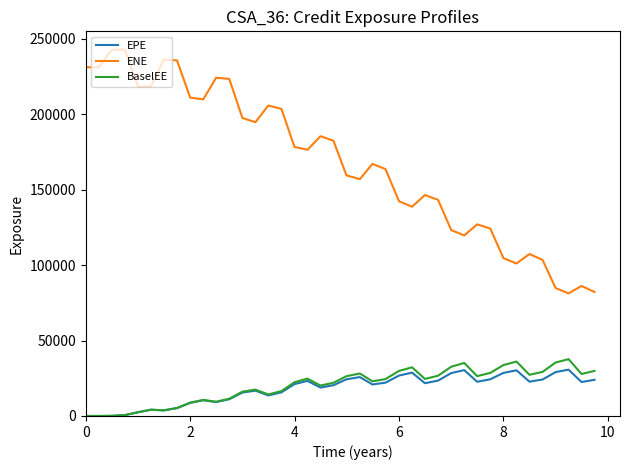

True or false: ENE and EPE cross at least once.

False